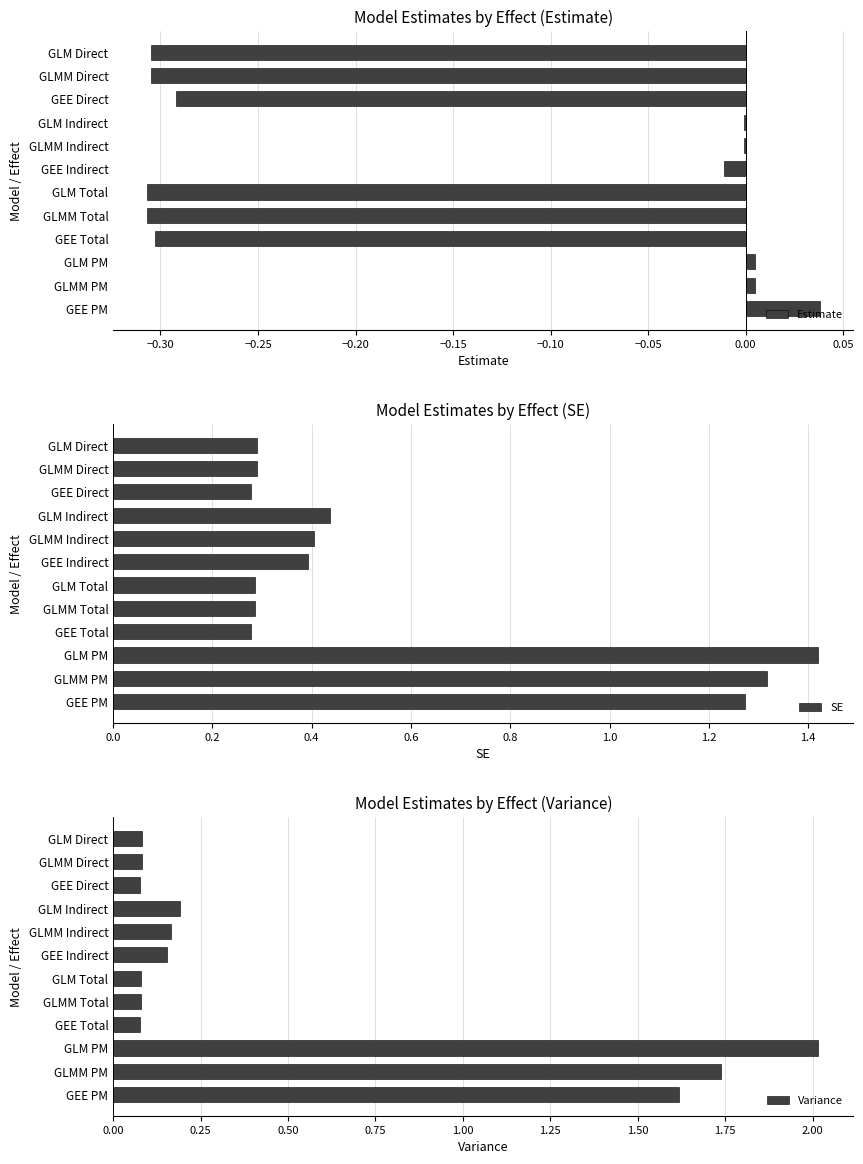

What are all the series names shown in the legend?

Estimate, SE, Variance